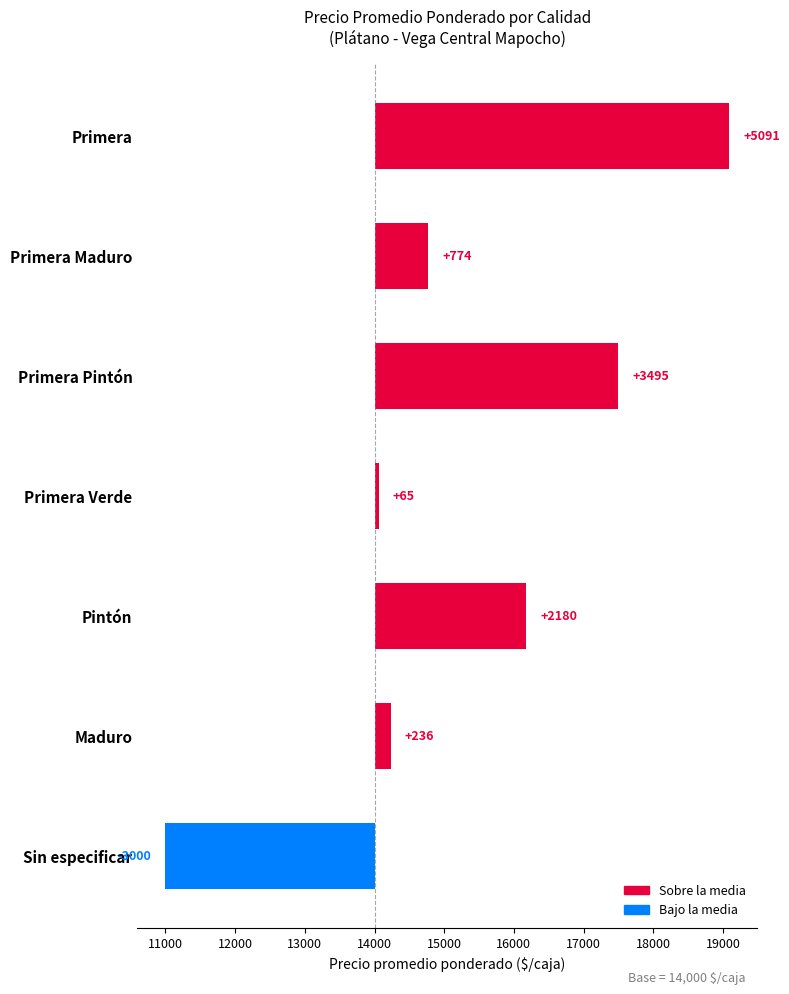

Which has a higher value, Pintón or Primera Maduro?

Pintón